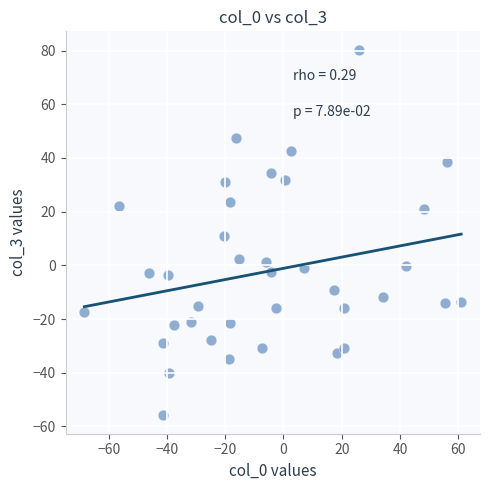

What is the range of X values (max minus min)?

129.3